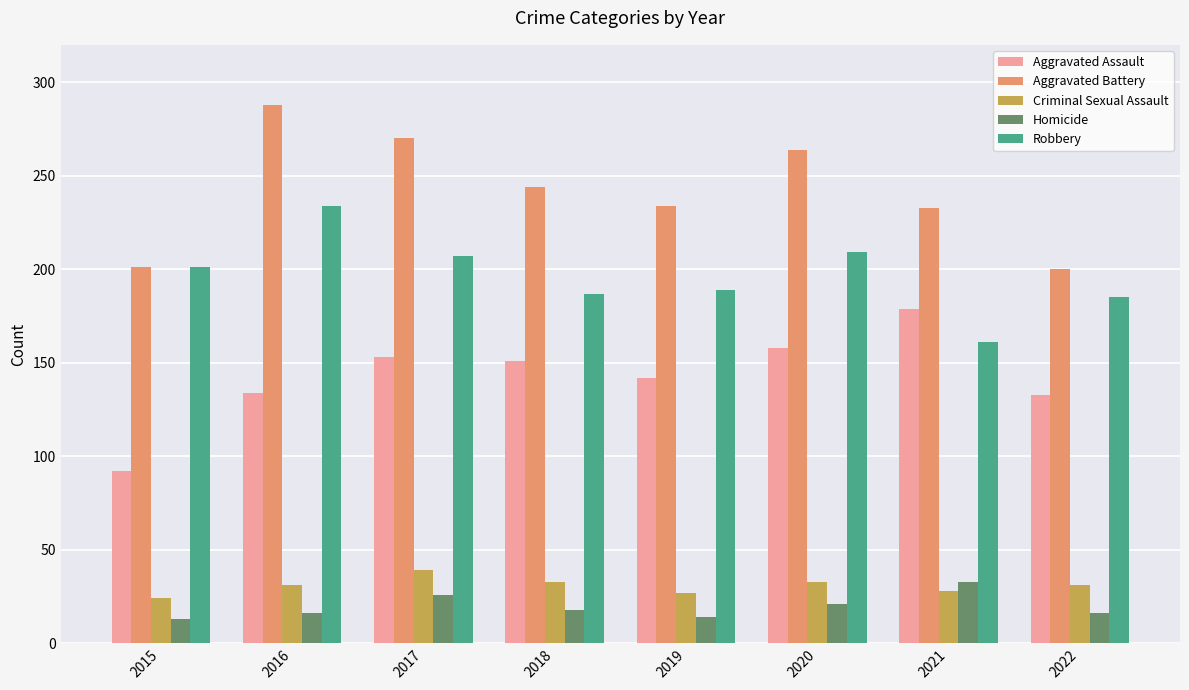

How many categories are shown in the chart?

8